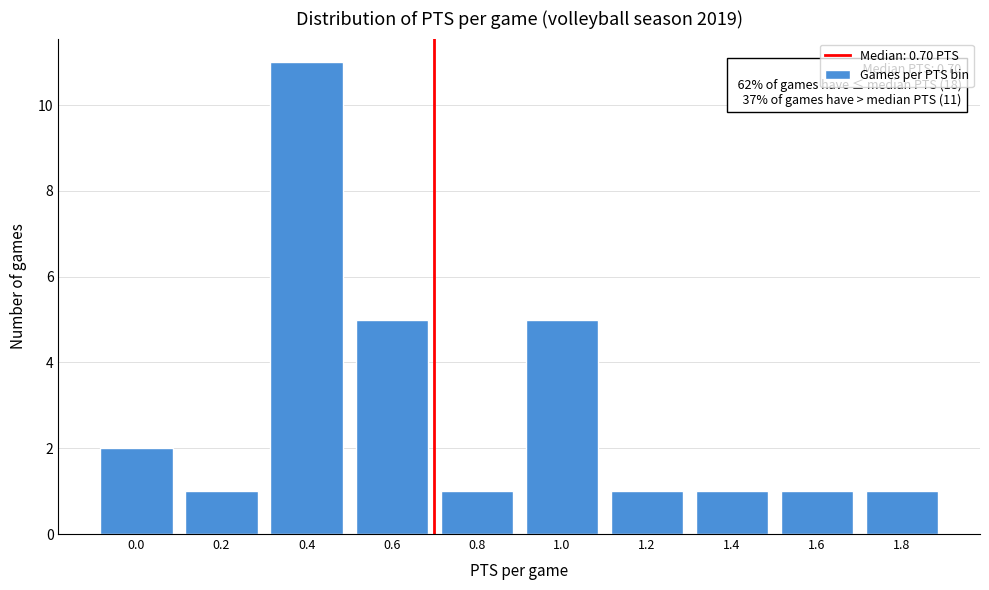

Reading left to right, extract all data points from this chart.

2	1	11	5	1	5	1	1	1	1